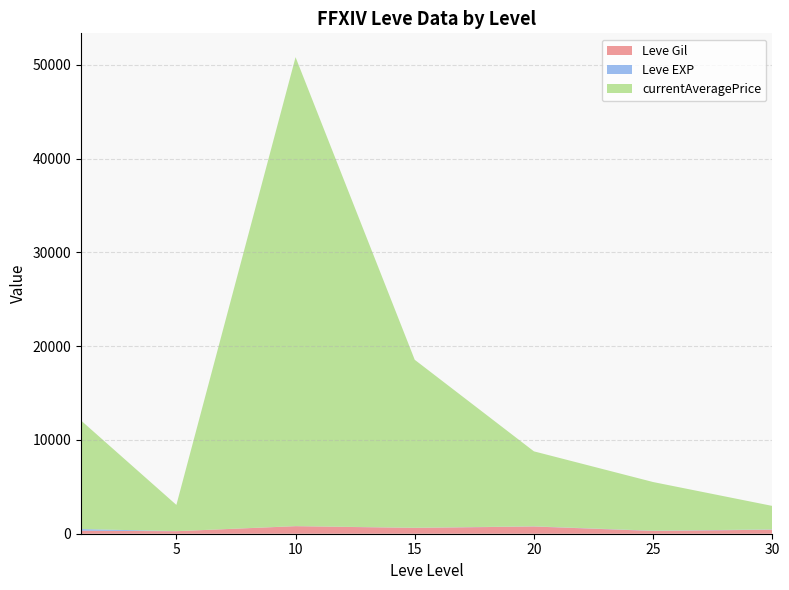

At which category is the sum across all series the highest?

10